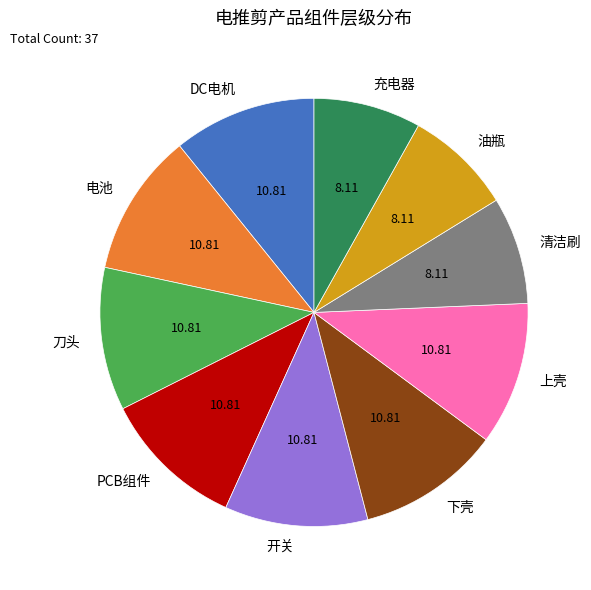

Does any single category account for the majority?

No